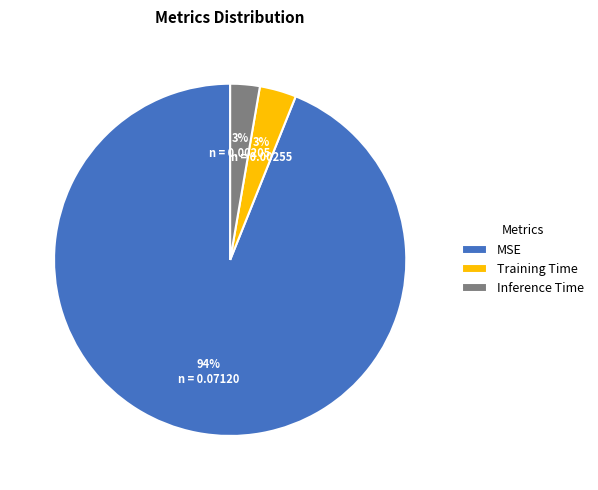

Does any single category account for the majority?

Yes